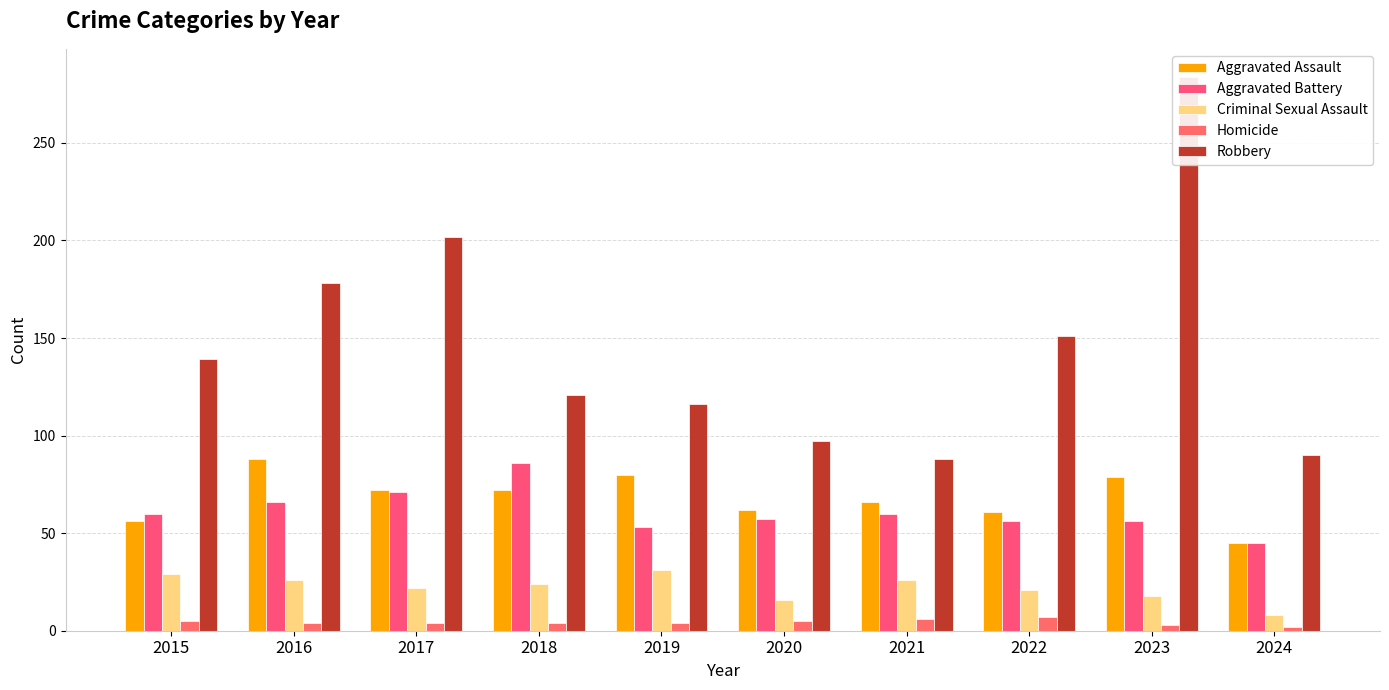

Reading left to right, extract all data points from this chart.

Aggravated Assault: 56	88	72	72	80	62	66	61	79	45
Aggravated Battery: 60	66	71	86	53	57	60	56	56	45
Criminal Sexual Assault: 29	26	22	24	31	16	26	21	18	8
Homicide: 5	4	4	4	4	5	6	7	3	2
Robbery: 139	178	202	121	116	97	88	151	284	90